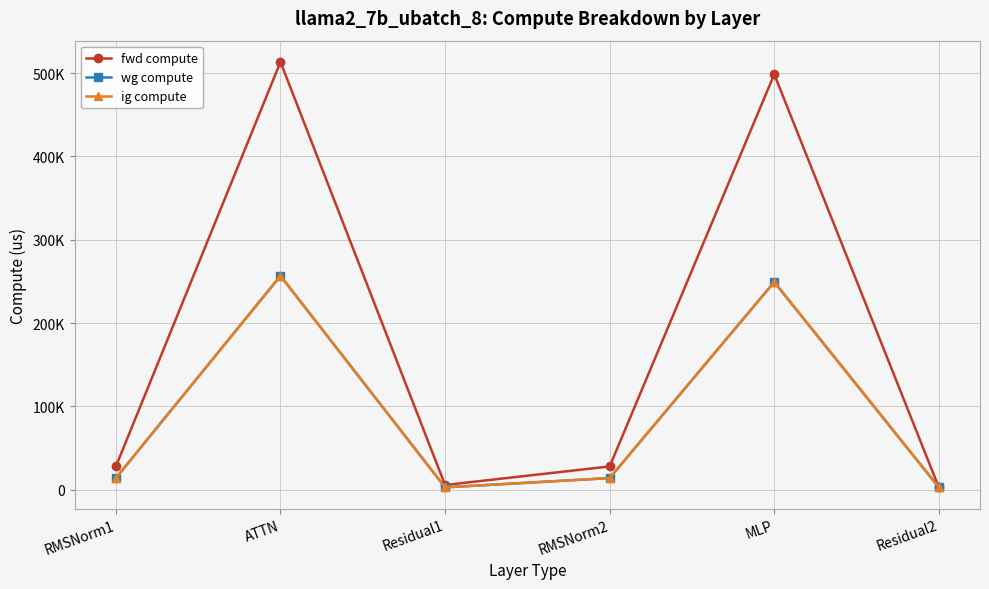

Reading left to right, what are all the values shown in this chart?

fwd compute: 27983.8	513481.1	5688.5	27983.8	498663.4	2844.2
wg compute: 13991.9	256740.5	2844.2	13991.9	249331.7	2844.2
ig compute: 13991.9	256740.5	2844.2	13991.9	249331.7	2844.2